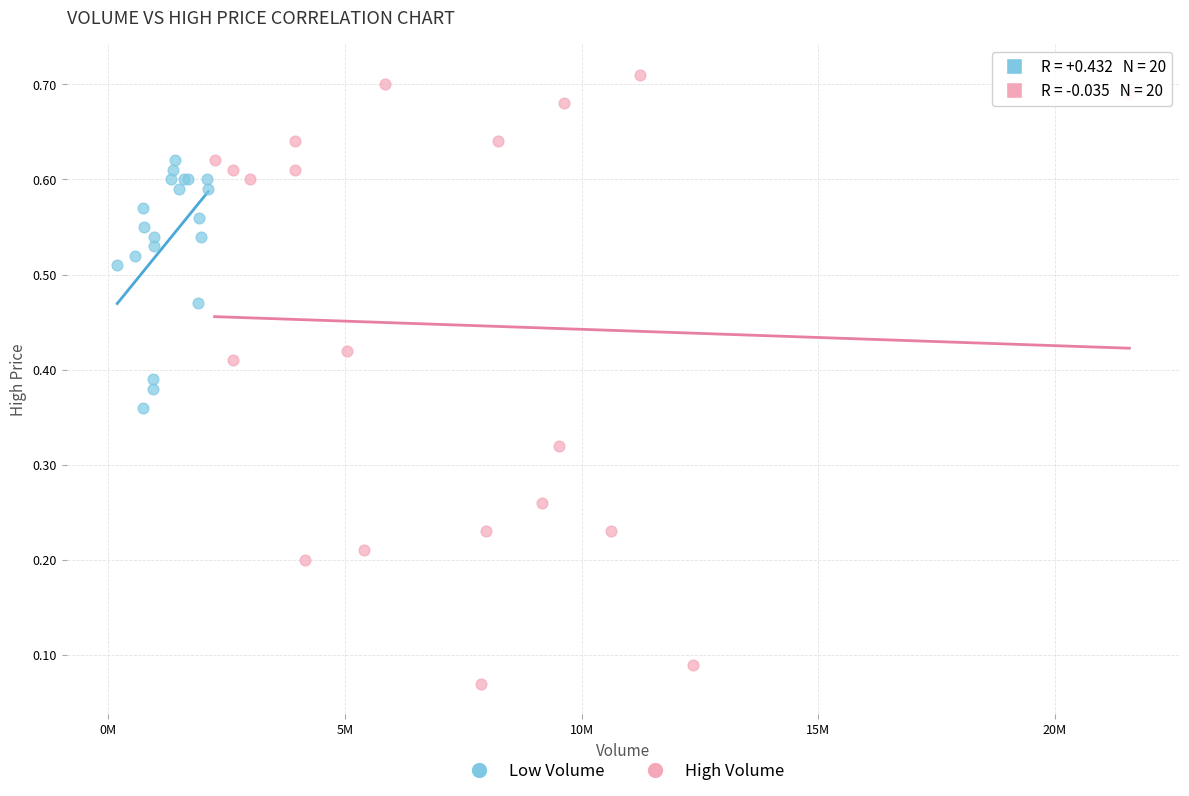

Which series reaches the maximum Y coordinate?

High Volume